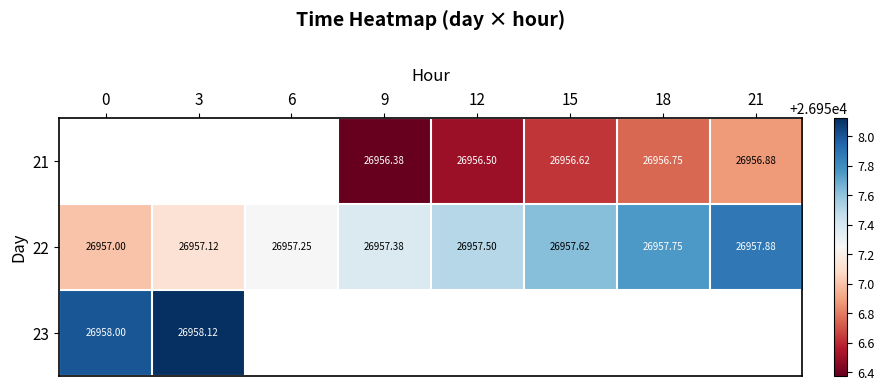

Which label corresponds to the smallest value in the chart?

9